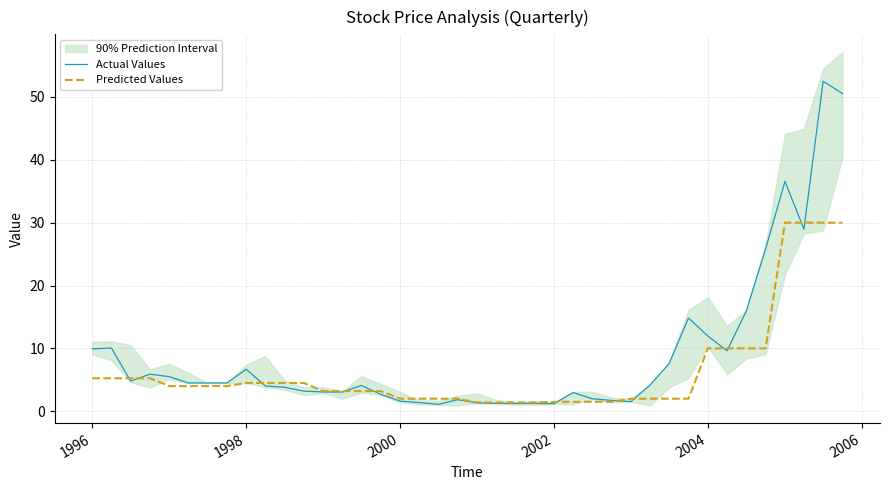

The value of Predicted Values at 1996 is 5.2. True or false?

True